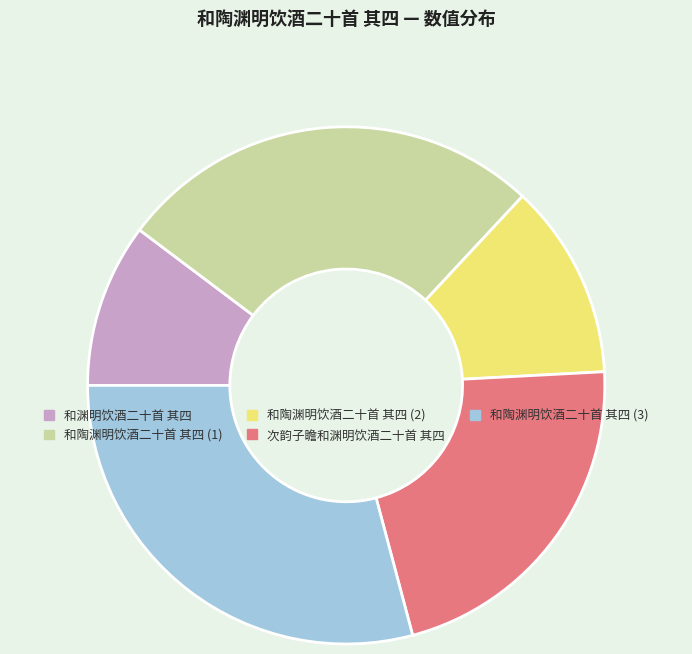

The 和渊明饮酒二十首 其四 slice represents 10% of the pie. True or false?

True